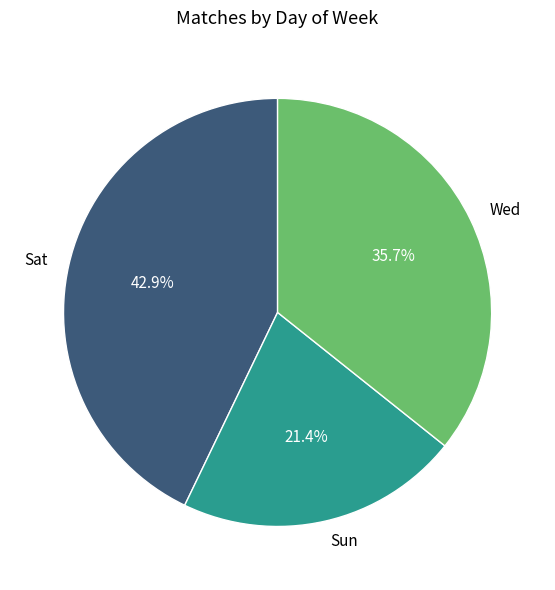

How many segments does this pie chart have?

3